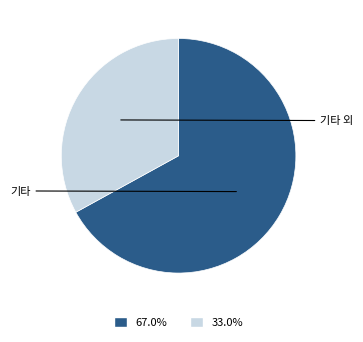

Is there a majority slice in this chart?

Yes